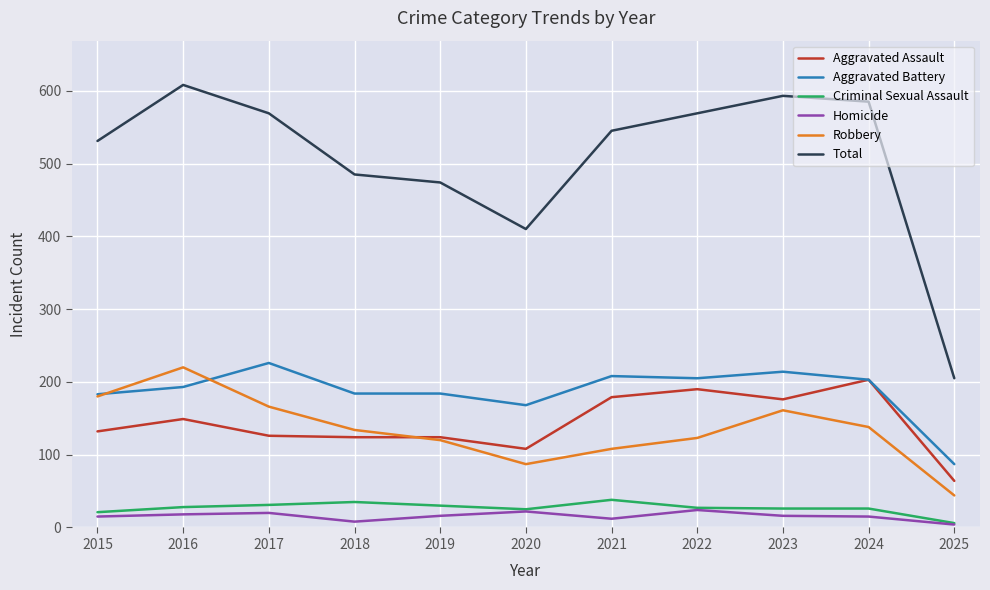

The Aggravated Assault series shows 207 at 2015. True or false?

False